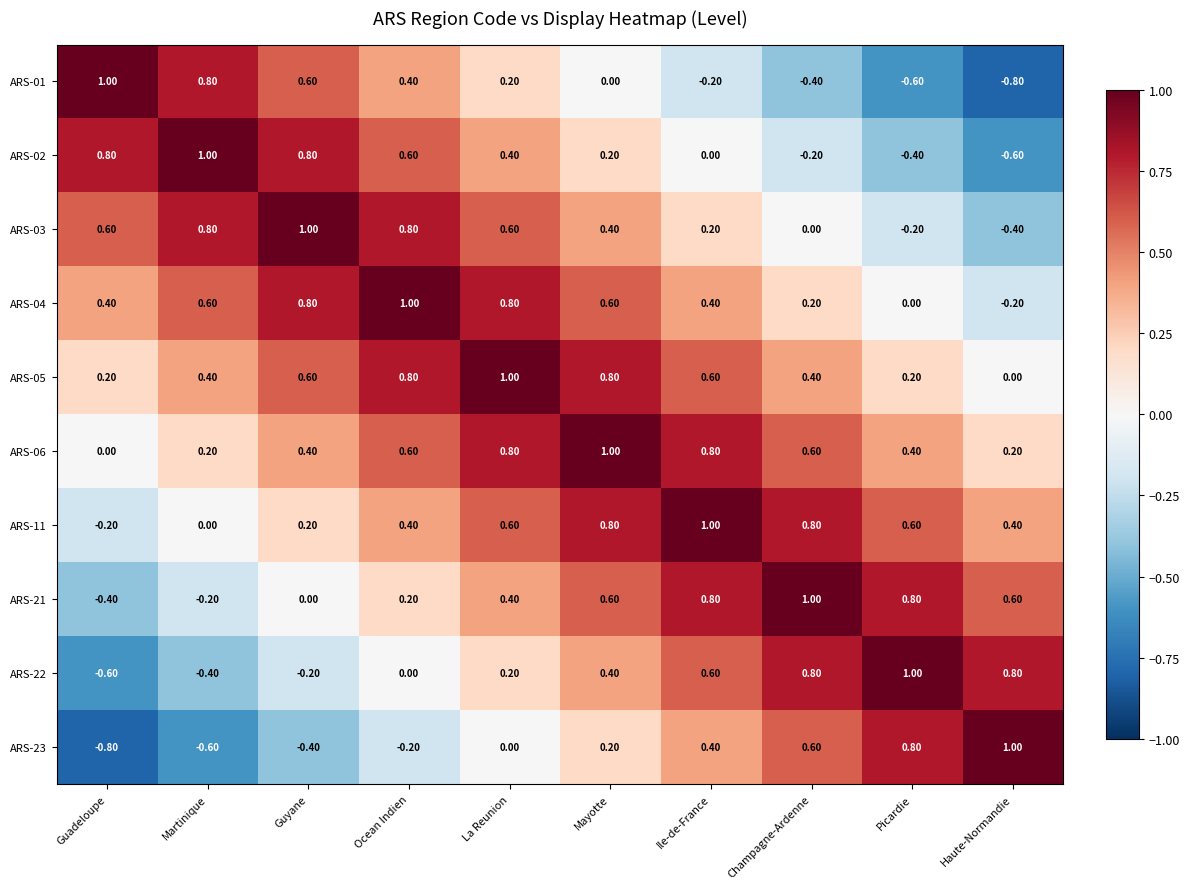

What is the difference between the highest and lowest values at Mayotte?

1.0